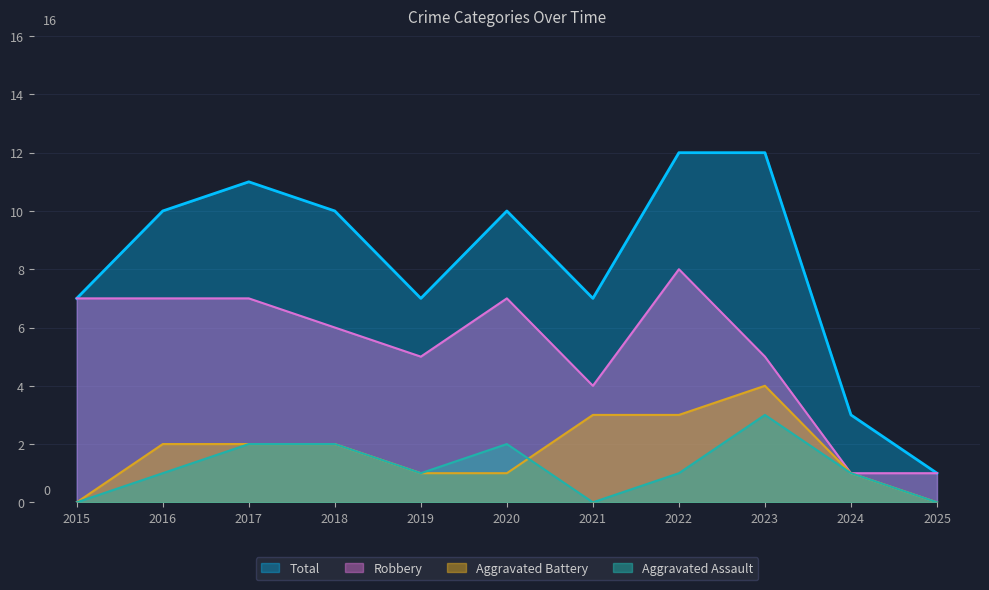

True or false: Aggravated Assault and Total cross at least once.

False